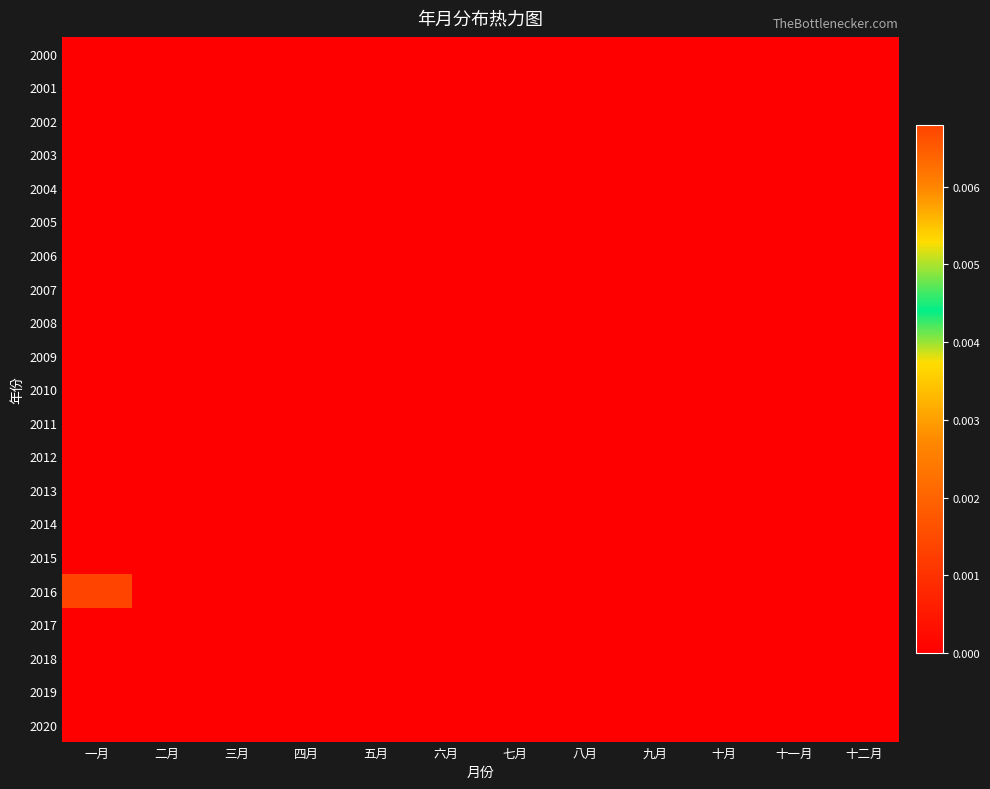

How many distinct data groups are displayed?

21